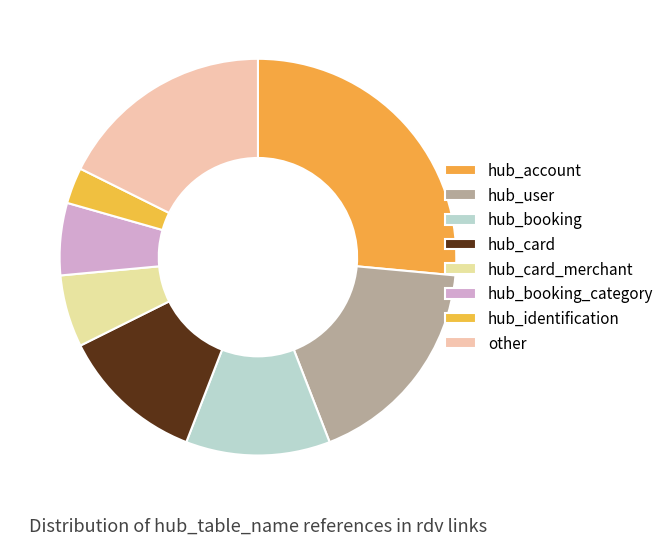

True or false: hub_booking accounts for 12% of the total.

True